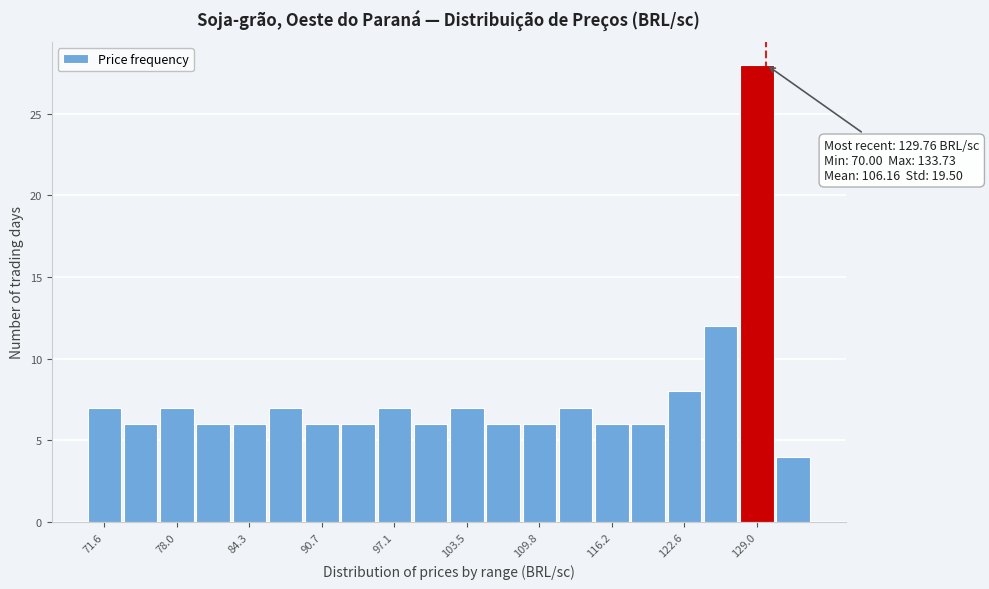

Read against the x-axis, roughly where is the centre of the tallest bar?

129